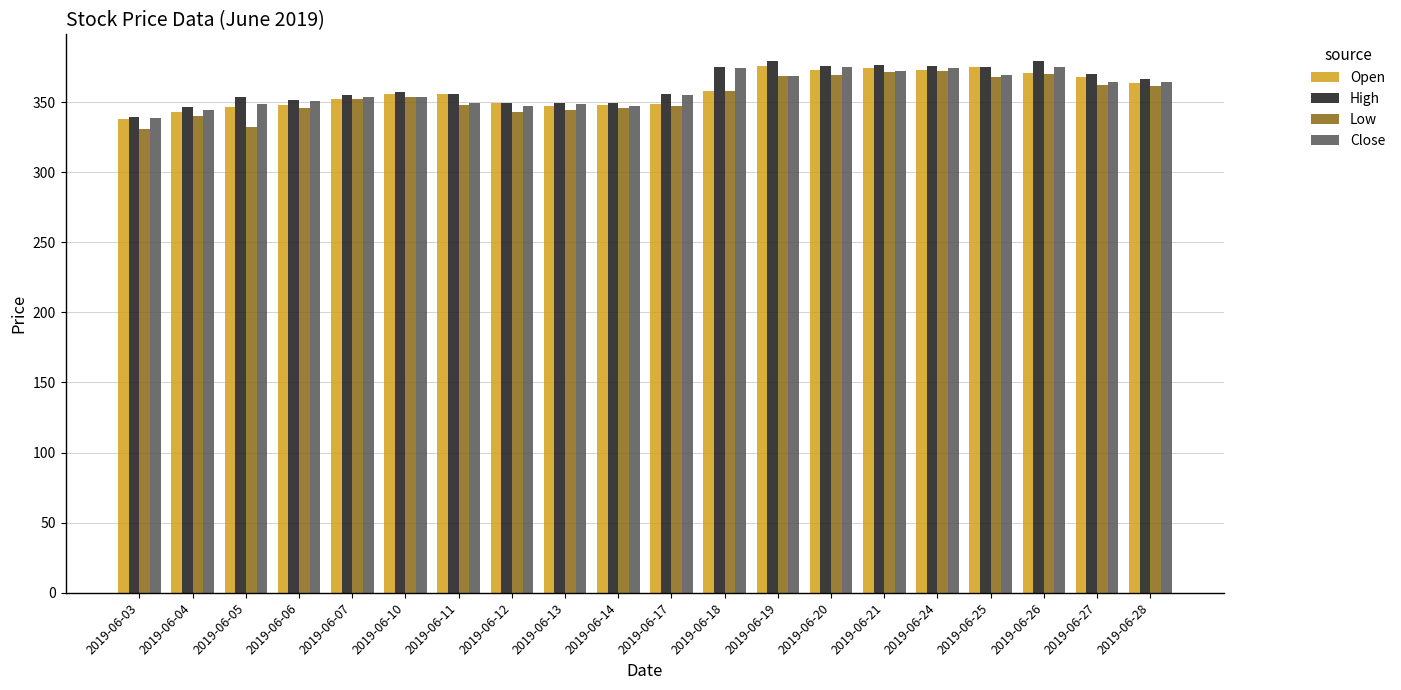

How many groups of bars are there?

20